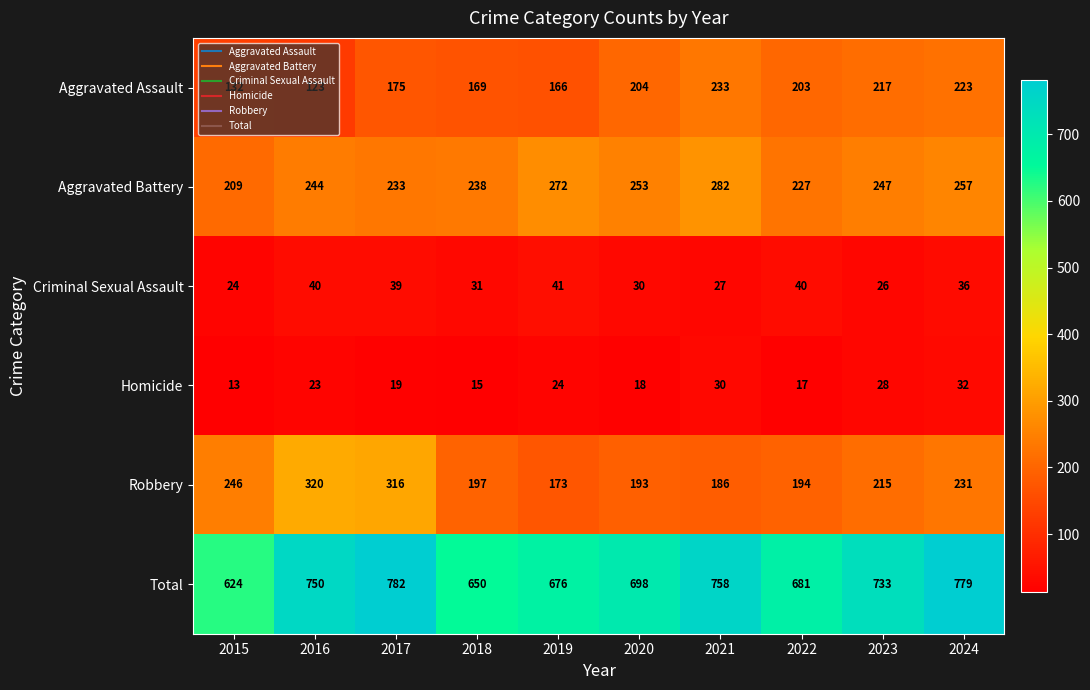

At which label is Criminal Sexual Assault closest to 32?

2018